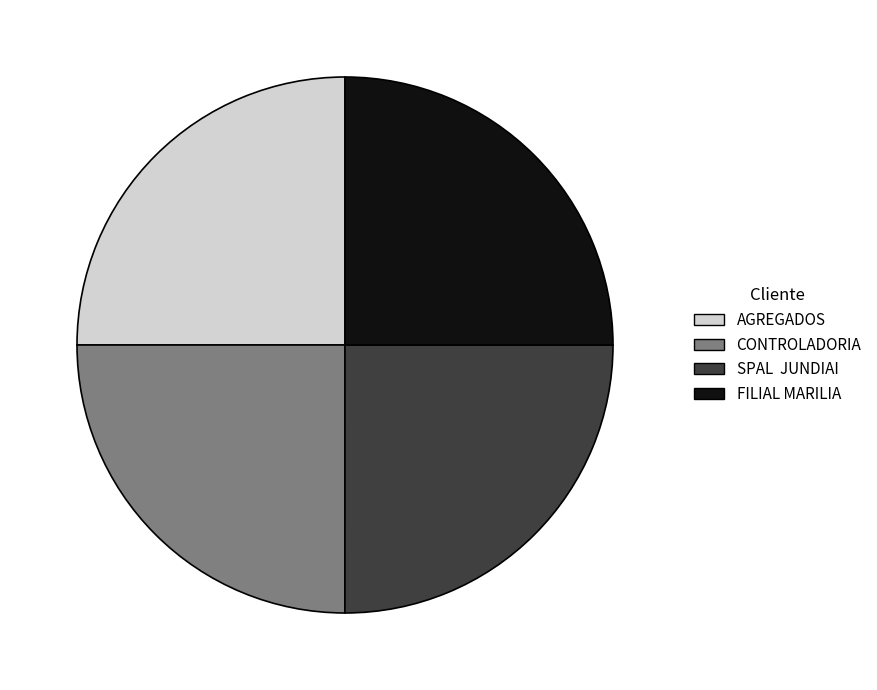

Does FILIAL MARILIA account for over 50% of the chart?

No